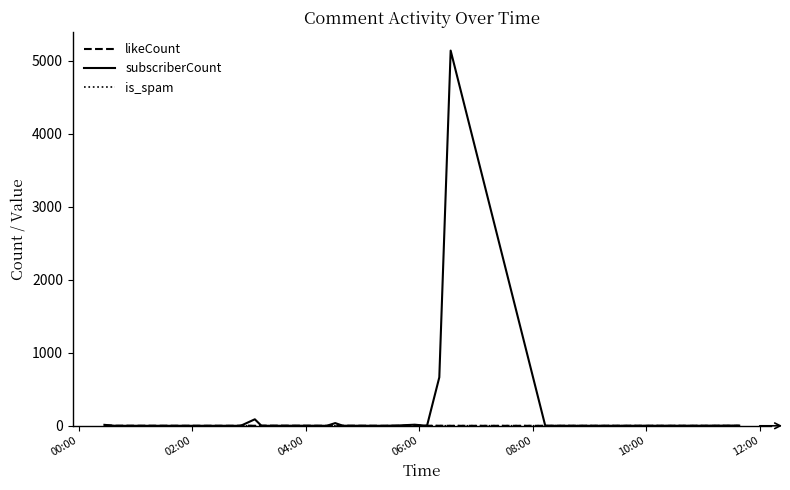

Which series has the largest range (max minus min)?

subscriberCount